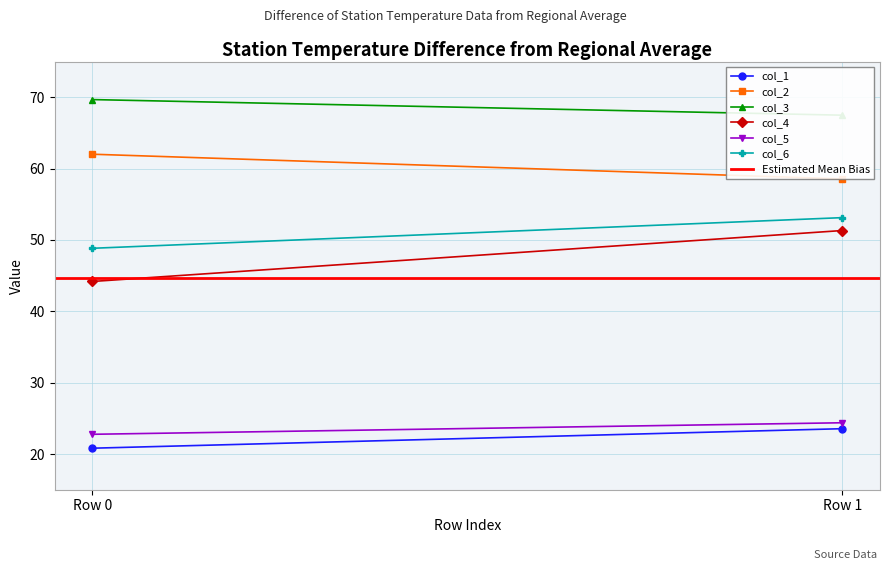

How many series are shown in this chart?

6